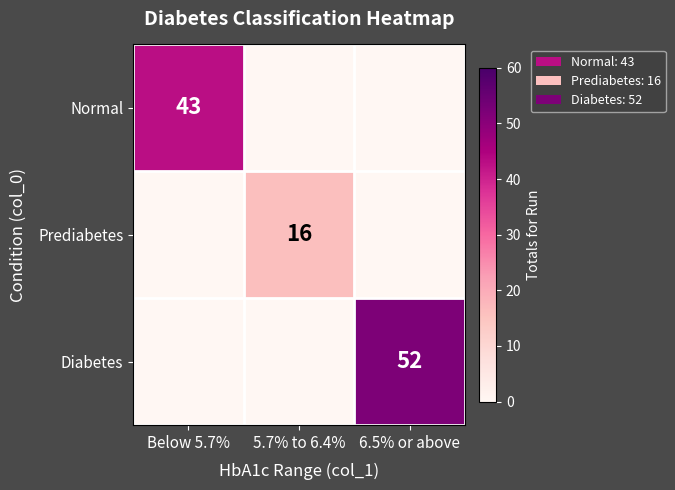

What is the maximum value shown in the chart?

52